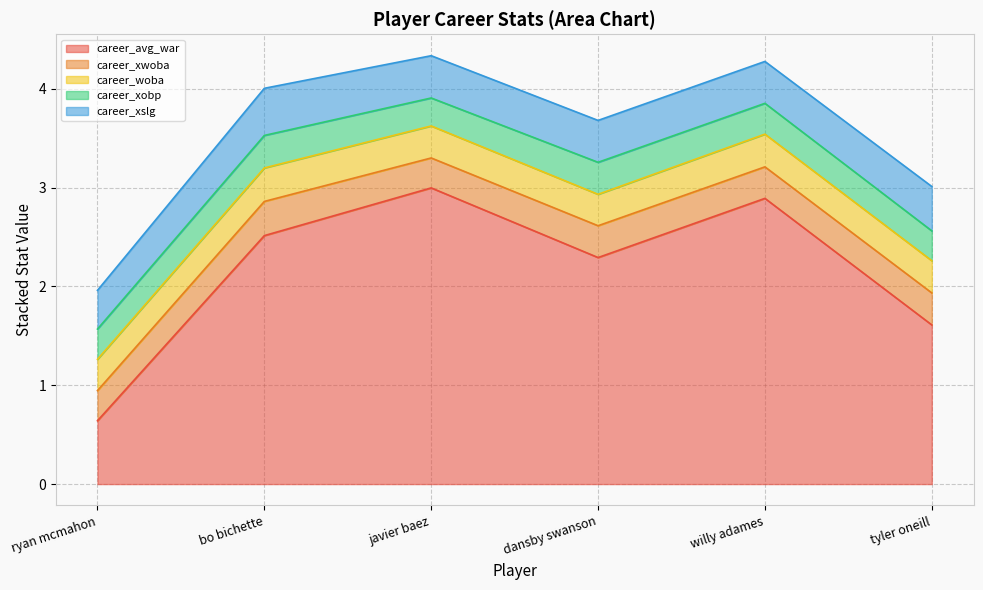

Count the number of categories in the chart.

6